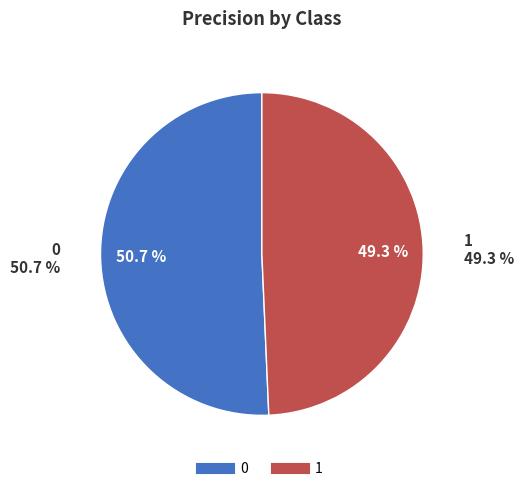

How many slices are in this pie chart?

2